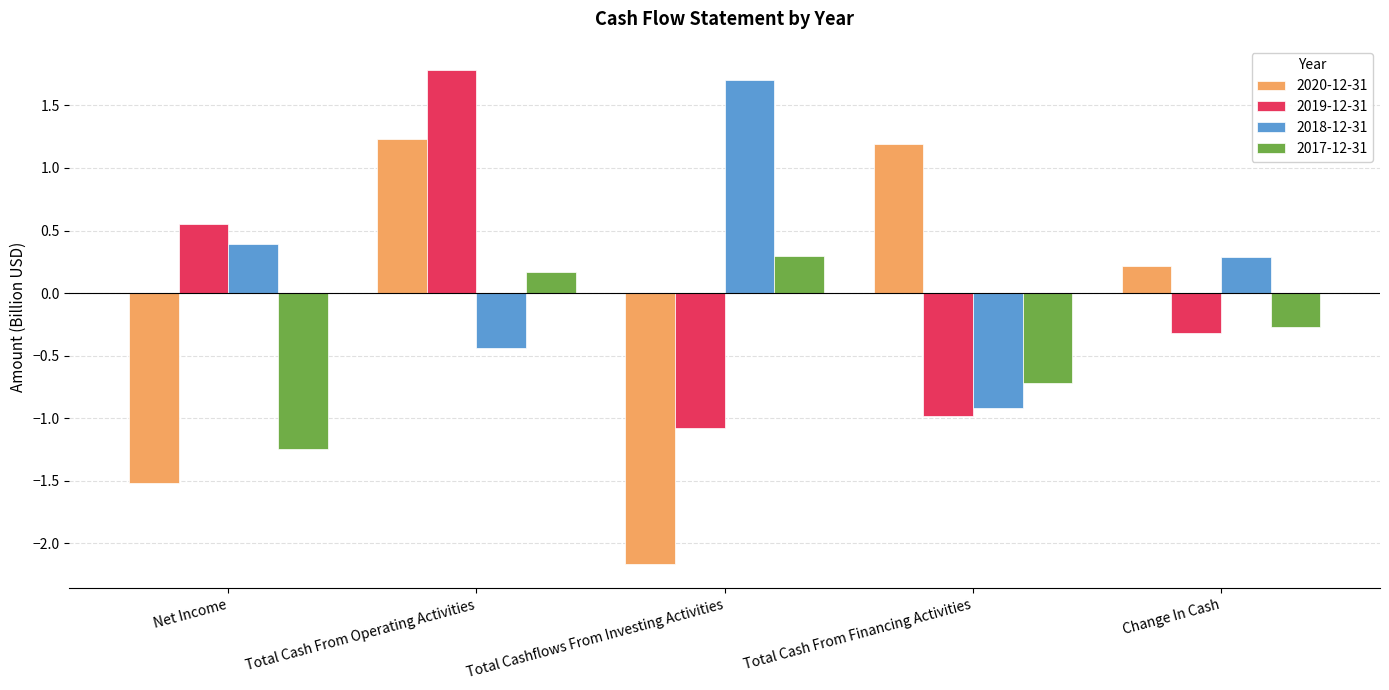

What is the difference between the maximum and minimum values in the 2017-12-31 series?

1.5